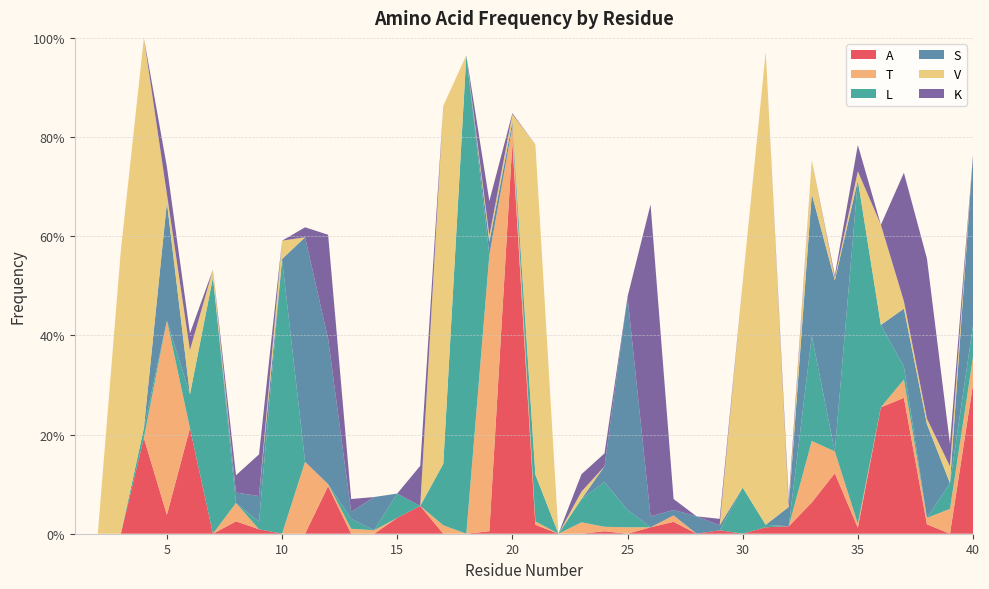

Reading left to right, extract all data points from this chart.

A: 0.0	0.0	0.0	0.2	0.0	0.2	0.0	0.0	0.0	0.0	0.0	0.1	0.0	0.0	0.0	0.1	0.0	0.0	0.0	0.8	0.0	0.0	0.0	0.0	0.0	0.0	0.0	0.0	0.0	0.0	0.0	0.0	0.1	0.1	0.0	0.3	0.3	0.0	0.0	0.3
T: 0.0	0.0	0.0	0.0	0.4	0.0	0.0	0.0	0.0	0.0	0.1	0.0	0.0	0.0	0.0	0.0	0.0	0.0	0.6	0.0	0.0	0.0	0.0	0.0	0.0	0.0	0.0	0.0	0.0	0.0	0.0	0.0	0.1	0.0	0.0	0.0	0.0	0.0	0.1	0.1
L: 0.0	0.0	0.0	0.0	0.0	0.1	0.5	0.0	0.0	0.6	0.0	0.0	0.0	0.0	0.0	0.0	0.1	1.0	0.0	0.0	0.1	0.0	0.0	0.1	0.0	0.0	0.0	0.0	0.0	0.1	0.0	0.0	0.2	0.0	0.7	0.2	0.0	0.0	0.1	0.1
S: 0.0	0.0	0.0	0.0	0.2	0.0	0.0	0.0	0.1	0.0	0.5	0.3	0.0	0.1	0.0	0.0	0.0	0.0	0.0	0.0	0.0	0.0	0.0	0.0	0.4	0.0	0.0	0.0	0.0	0.0	0.0	0.0	0.3	0.3	0.0	0.0	0.1	0.2	0.0	0.3
V: 0.0	0.0	0.6	0.8	0.0	0.1	0.0	0.0	0.0	0.0	0.0	0.0	0.0	0.0	0.0	0.0	0.7	0.0	0.0	0.0	0.7	0.0	0.0	0.0	0.0	0.0	0.0	0.0	0.0	0.4	1.0	0.0	0.1	0.0	0.0	0.2	0.0	0.0	0.0	0.0
K: 0.0	0.0	0.0	0.0	0.1	0.0	0.0	0.0	0.1	0.0	0.0	0.2	0.0	0.0	0.0	0.1	0.0	0.0	0.1	0.0	0.0	0.0	0.0	0.0	0.0	0.6	0.0	0.0	0.0	0.0	0.0	0.0	0.0	0.0	0.1	0.0	0.3	0.3	0.0	0.0